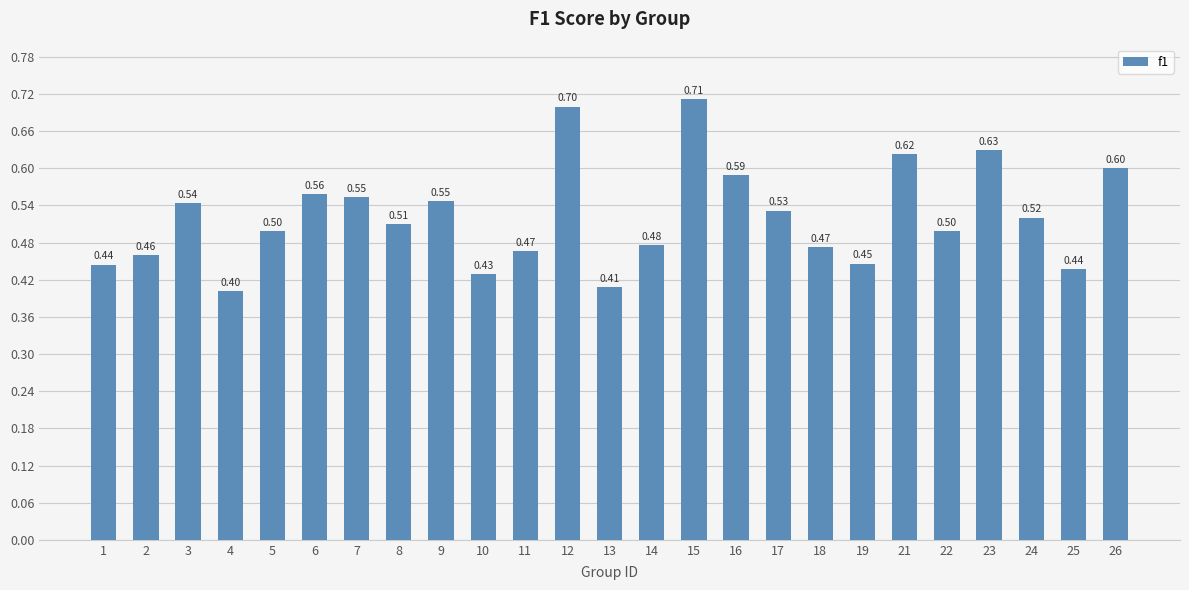

What is the value of the 8th bar from the left?

0.5